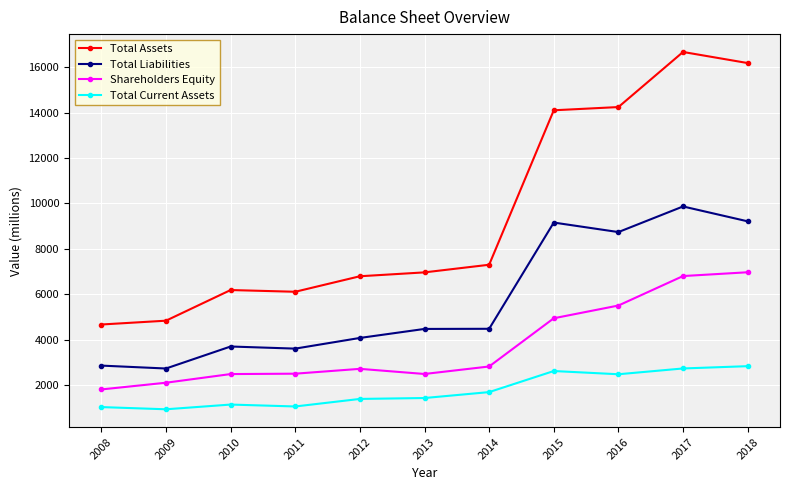

True or false: Total Assets has a value of 2646 at 2009.

False